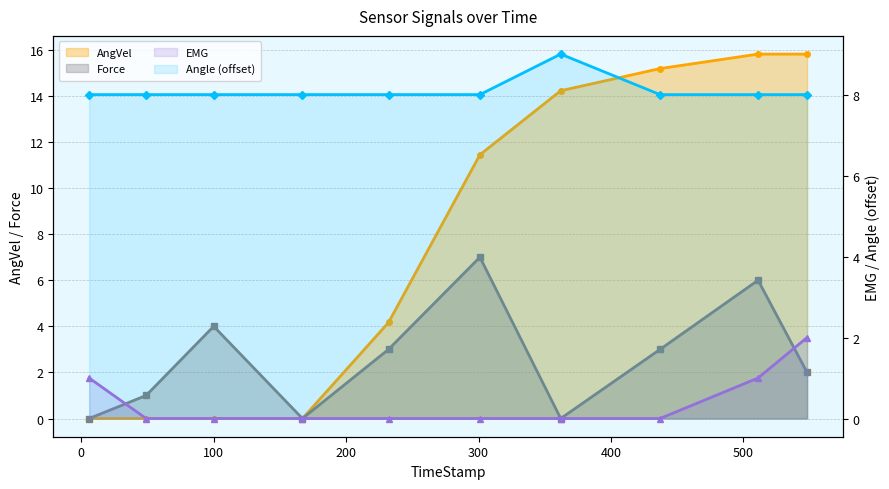

At which category does Angle reach its first local peak?

362